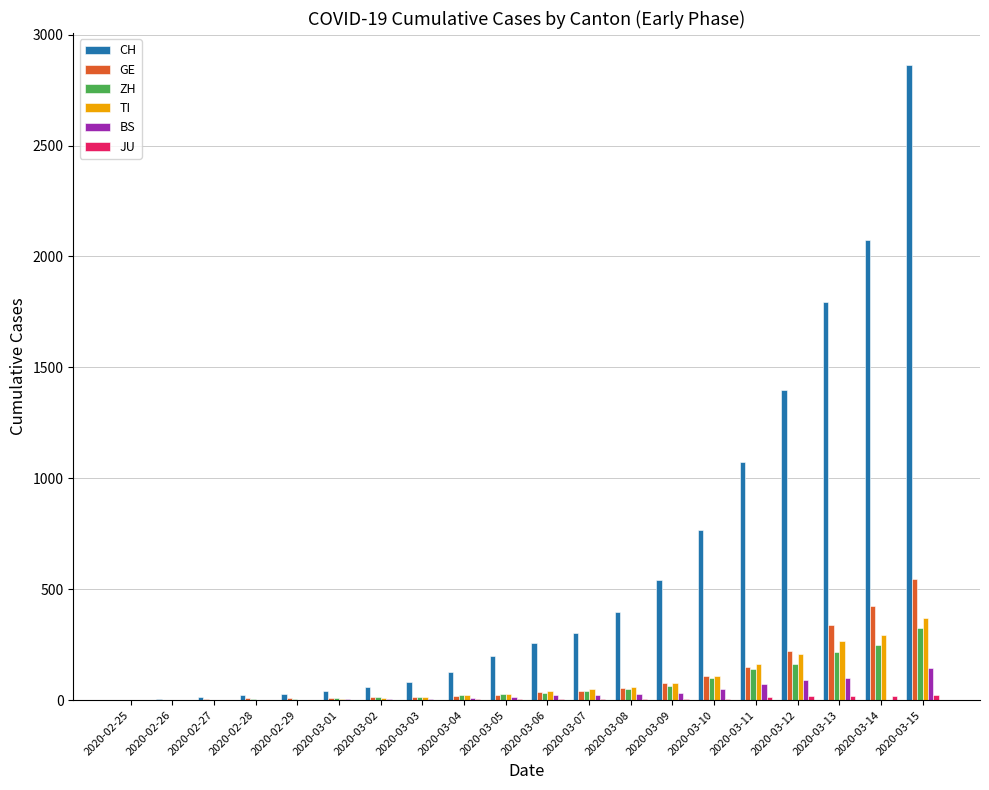

What is the average value of the BS series?

30